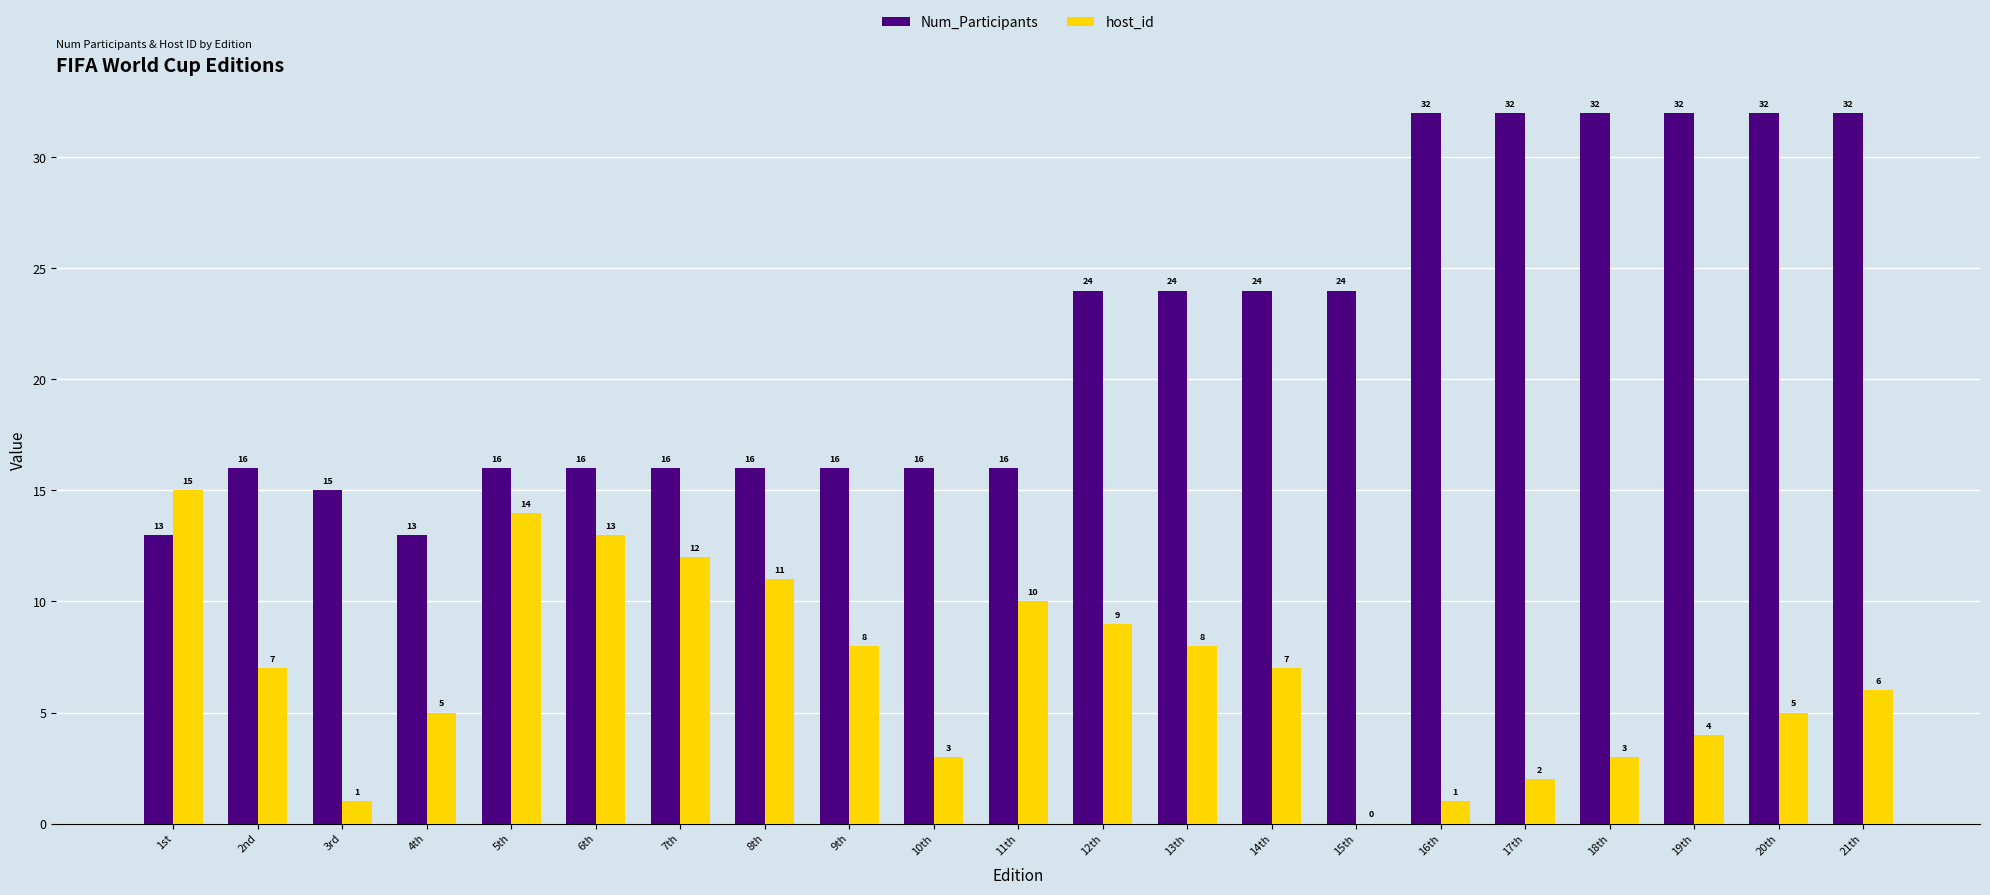

Does the chart contain stacked bars?

No